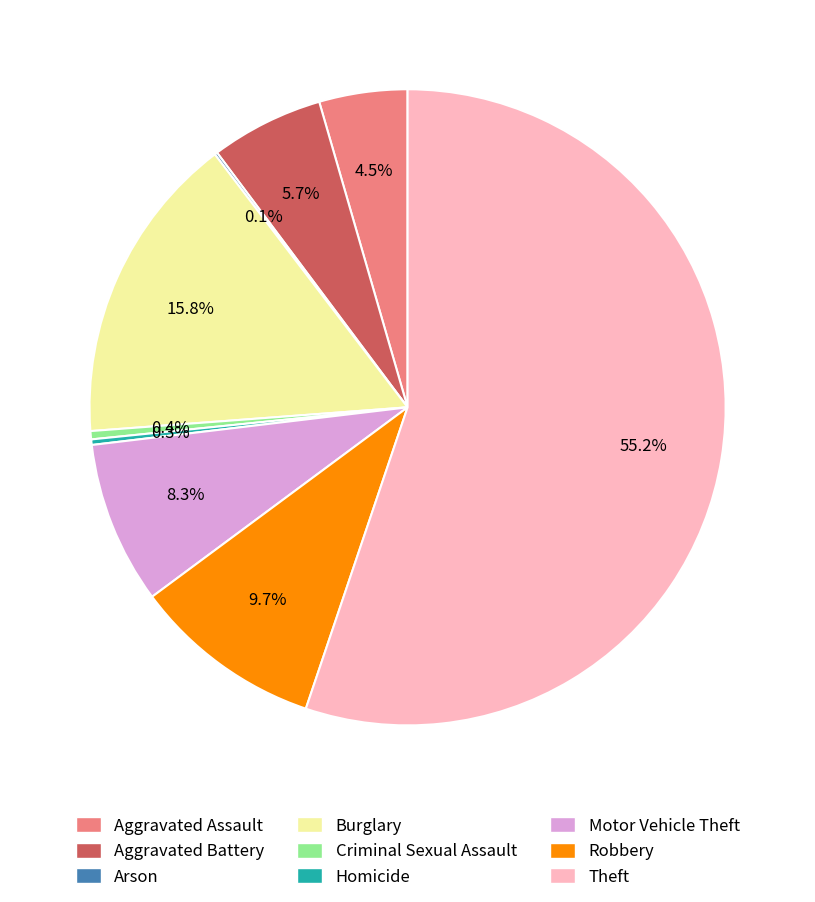

Which slice is the largest?

Theft